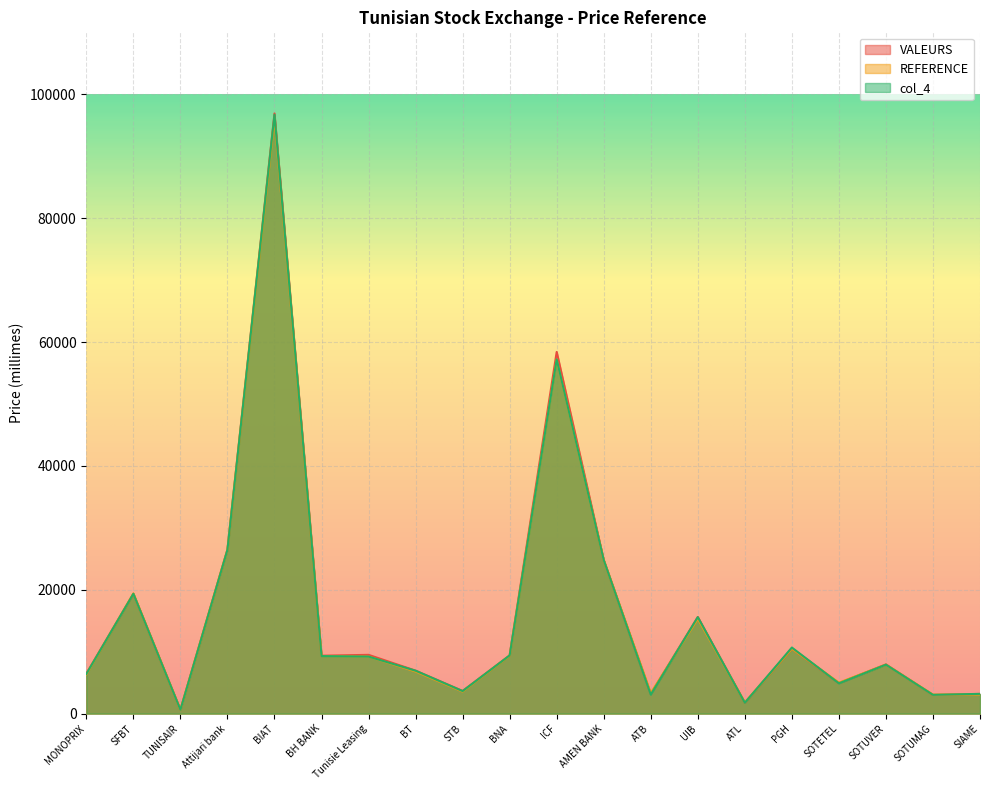

How many interior local valleys does the VALEURS series have?

7